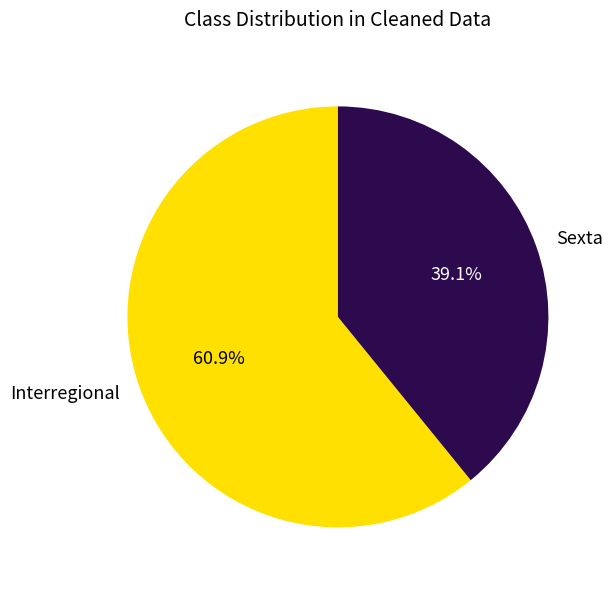

How many segments does this pie chart have?

2